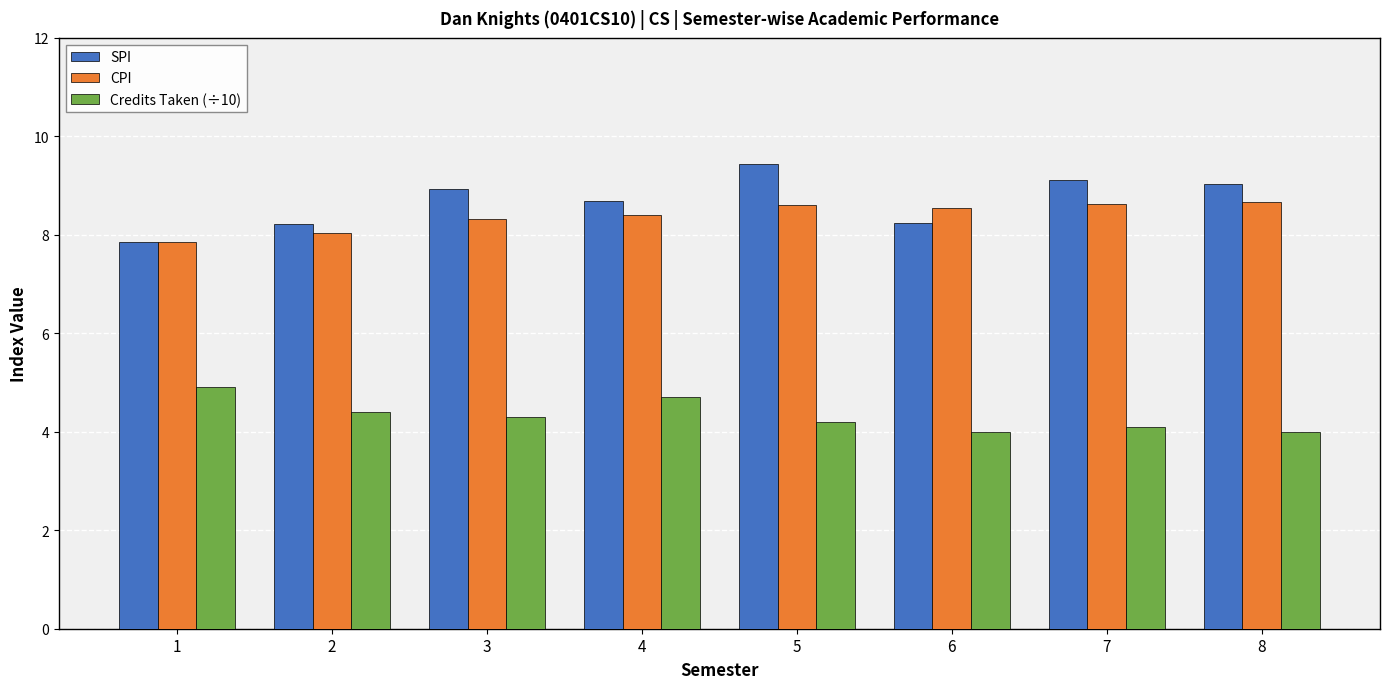

Which category has the lowest value in the SPI series?

1